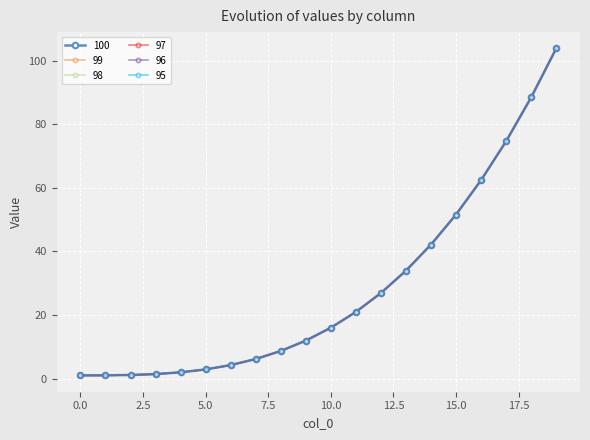

Is this an area chart (filled region under the line)?

No